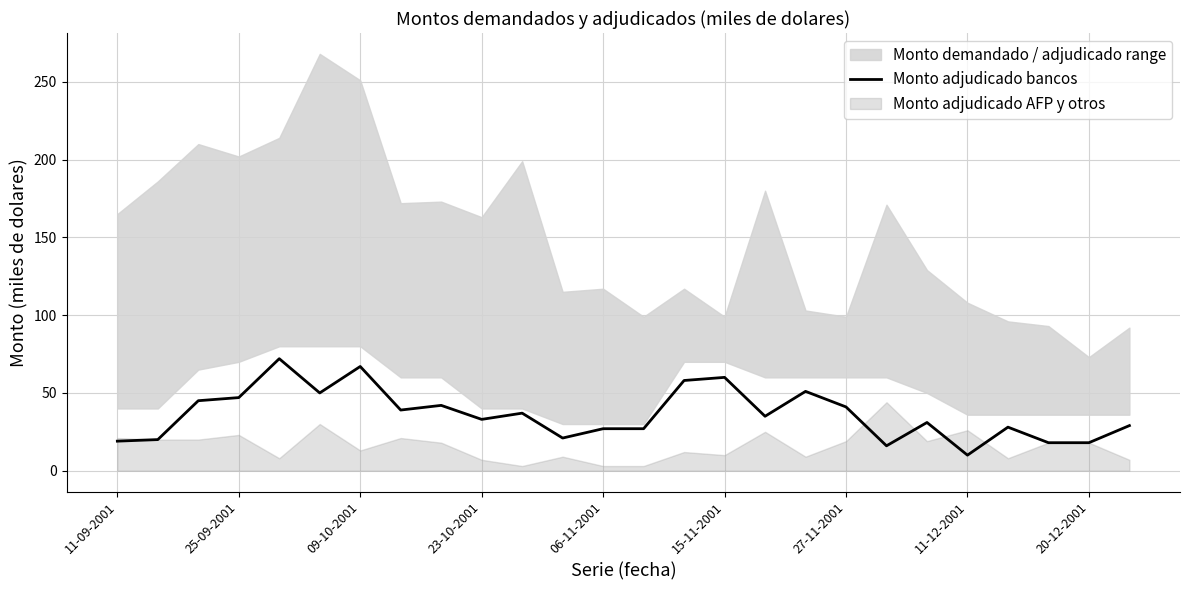

The value of Monto adjudicado bancos at 11-09-2001 is 19. True or false?

True